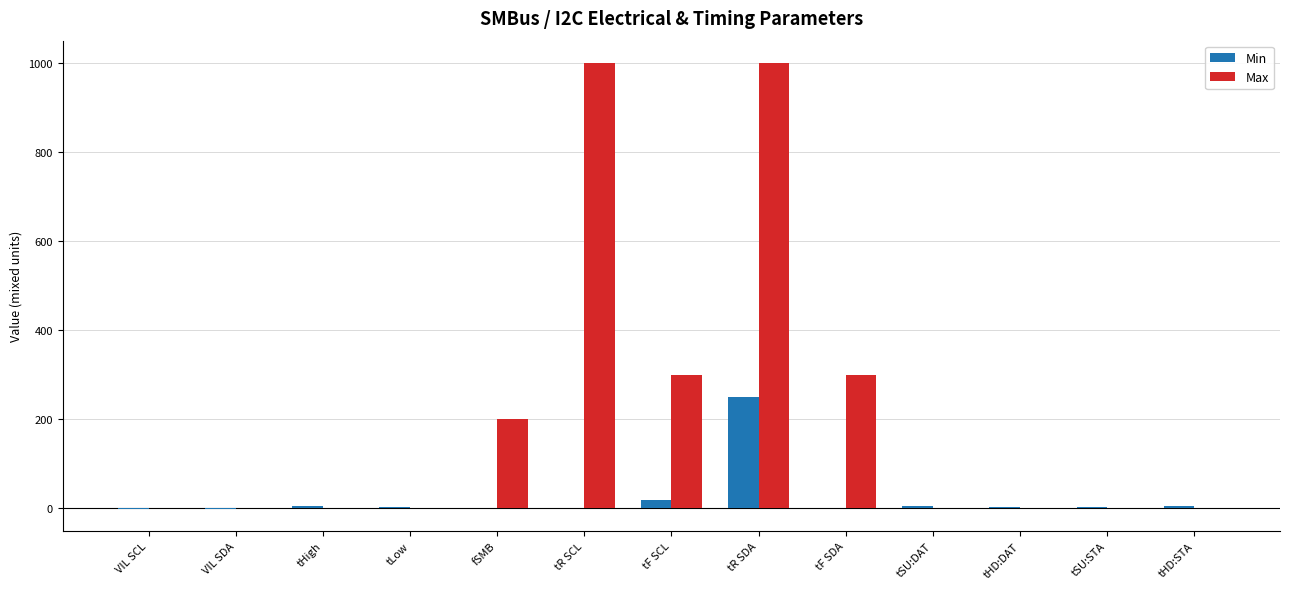

True or false: Max has a value of 1351.1 at tR SDA.

False